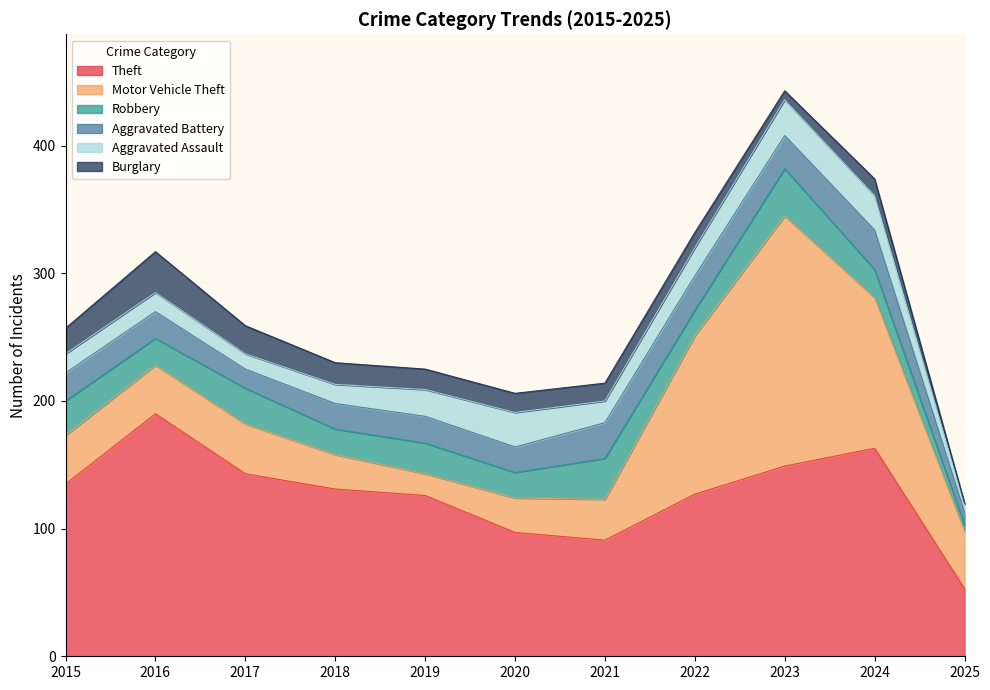

What is the minimum value shown in the chart?

1